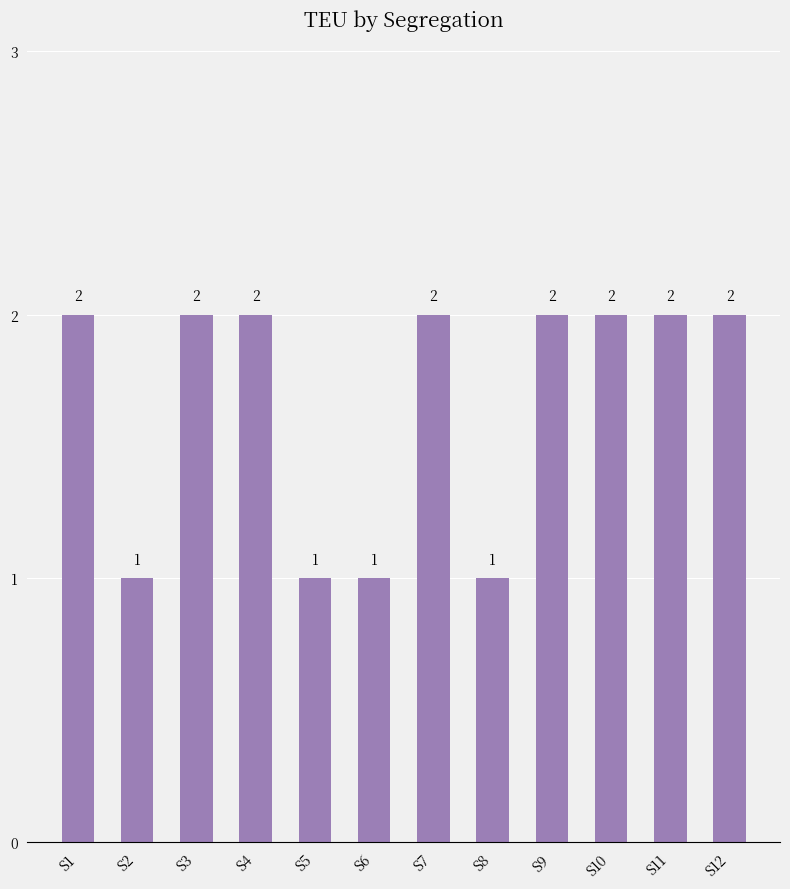

What is the value of the 7th bar from the left?

2